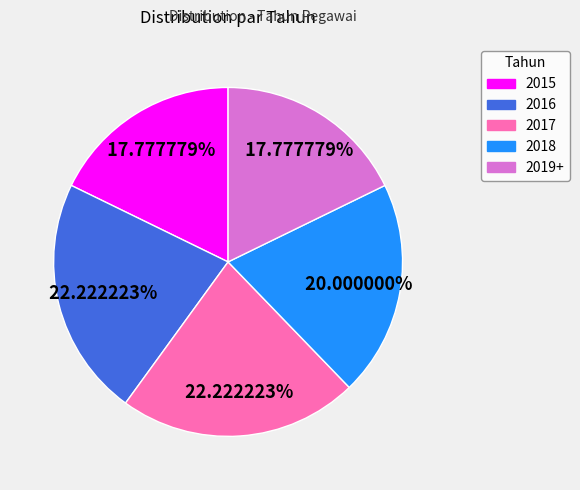

How many slices are in this pie chart?

5